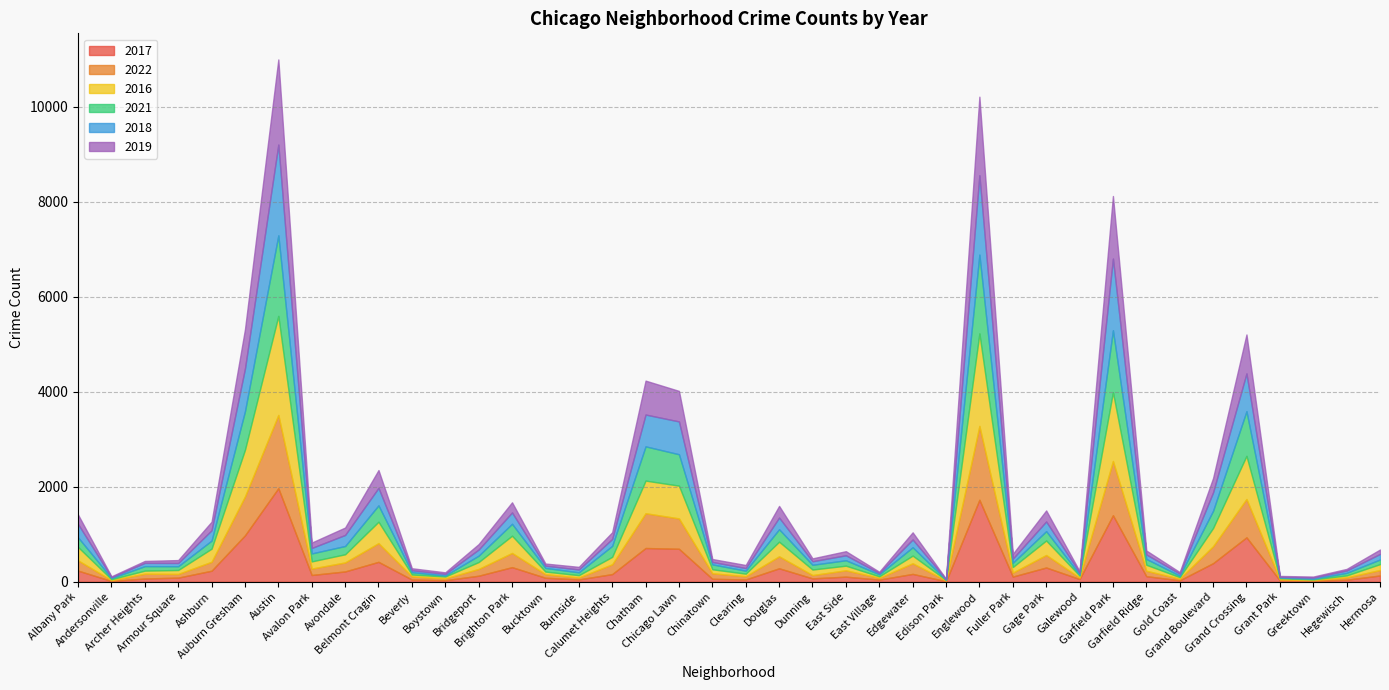

Between Auburn Gresham and Edison Park, which series saw the biggest shift?

2016